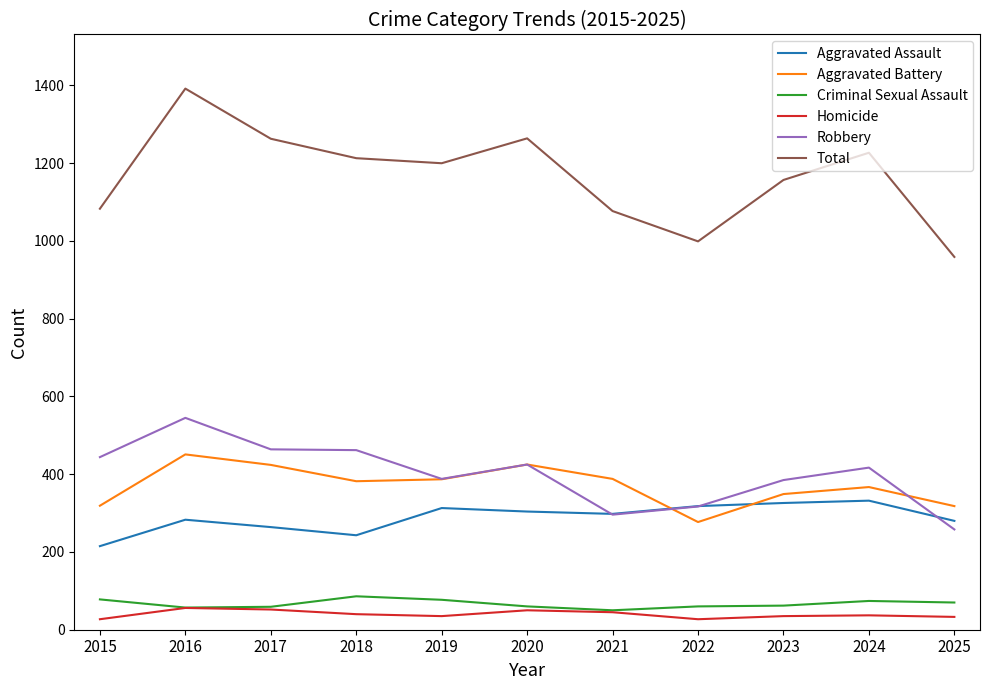

What are all the series names shown in the legend?

Aggravated Assault, Aggravated Battery, Criminal Sexual Assault, Homicide, Robbery, Total